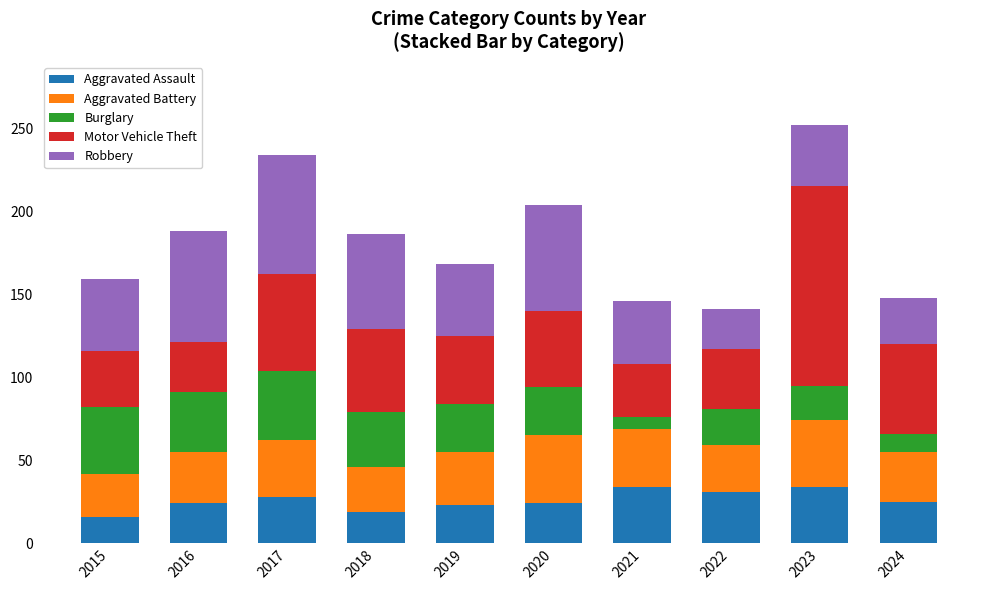

What is the total value across all series at 2022?

141